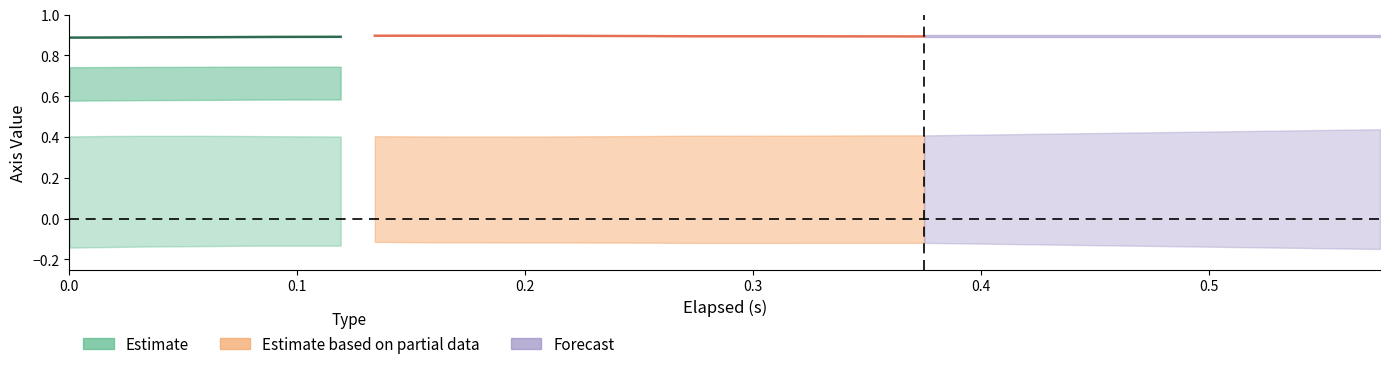

What position from the right is 0.075?

16